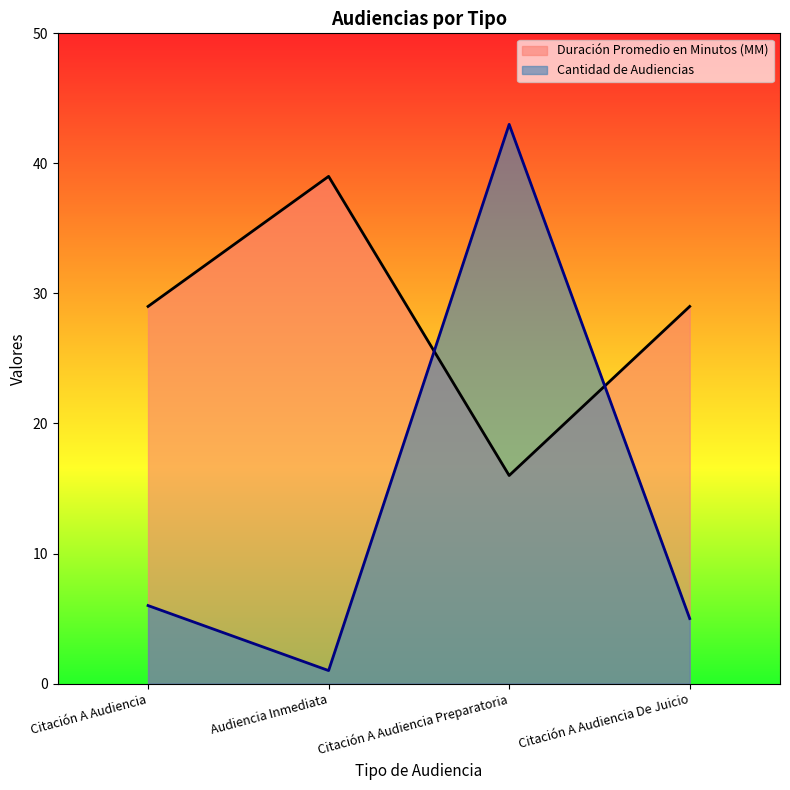

What are all the series names shown in the legend?

Duración Promedio en Minutos (MM), Cantidad de Audiencias